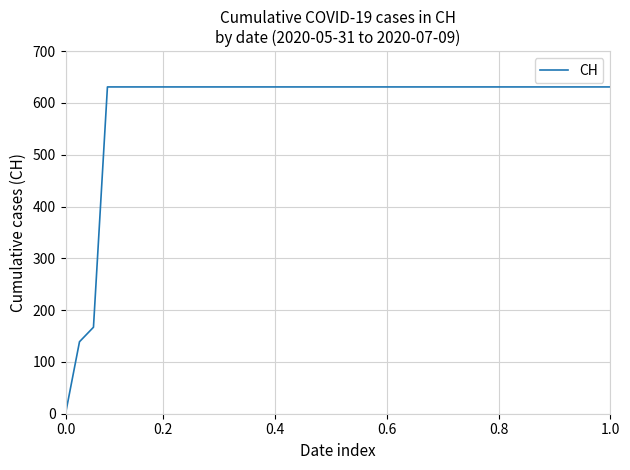

What is the sum of all values?

23653